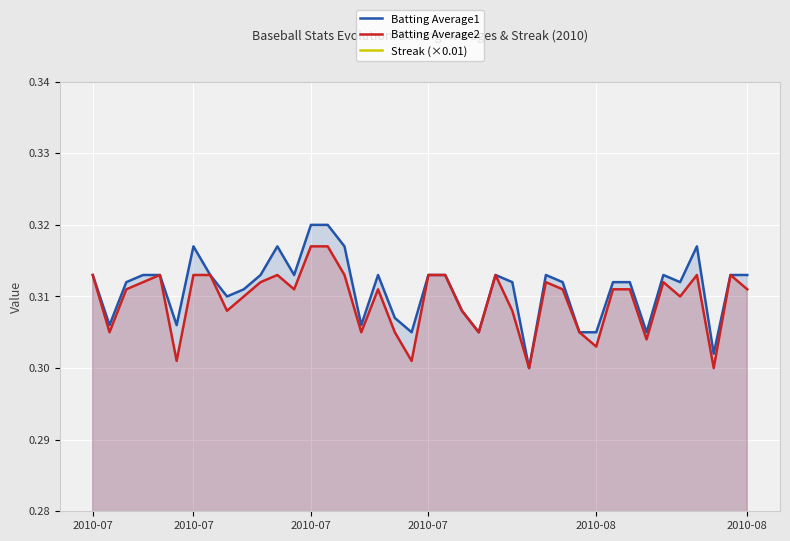

Is it true that Batting Average2 equals 0.3 at 2010-07?

True